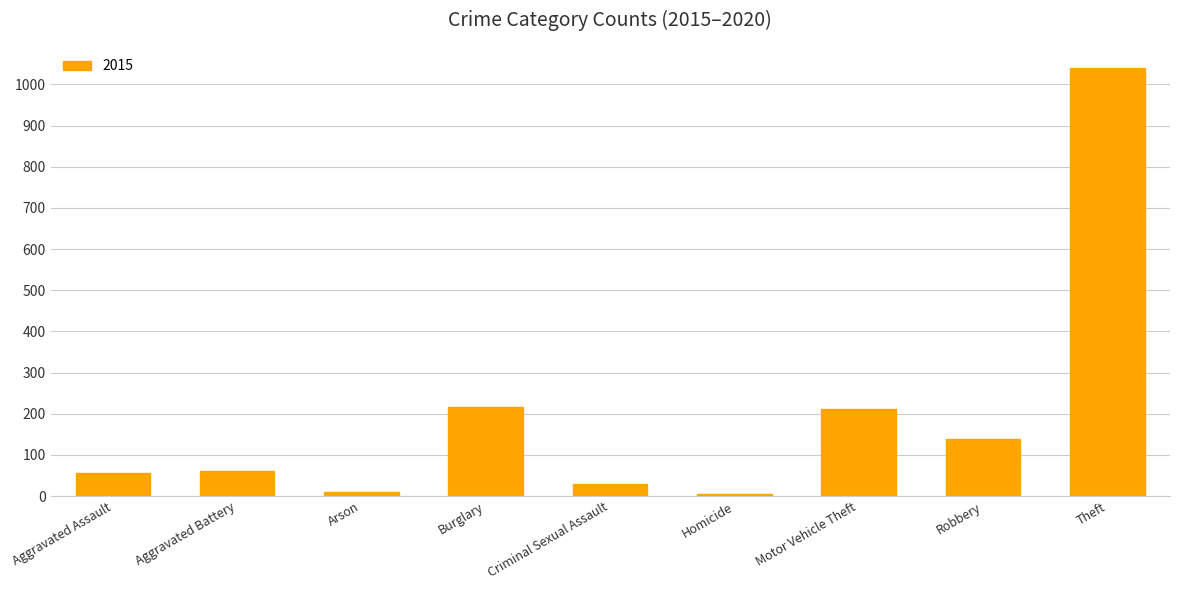

Count the number of categories in the chart.

9